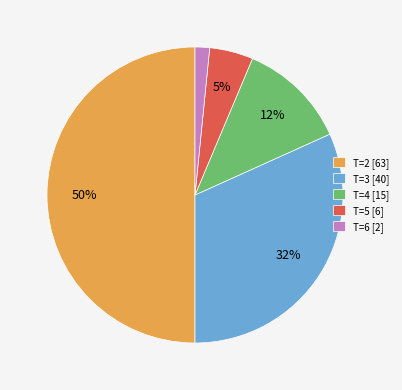

Rank the categories by value from lowest to highest.

T=6 [2], T=5 [6], T=4 [15], T=3 [40], T=2 [63]